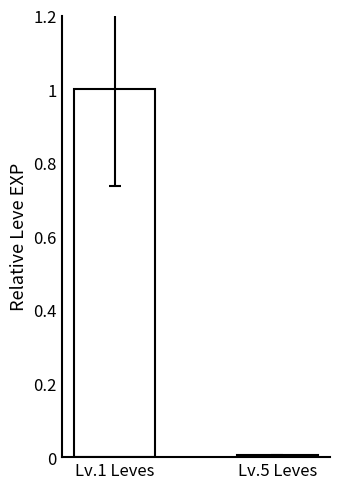

Which category has the lowest value across all series?

Lv.5 Leves